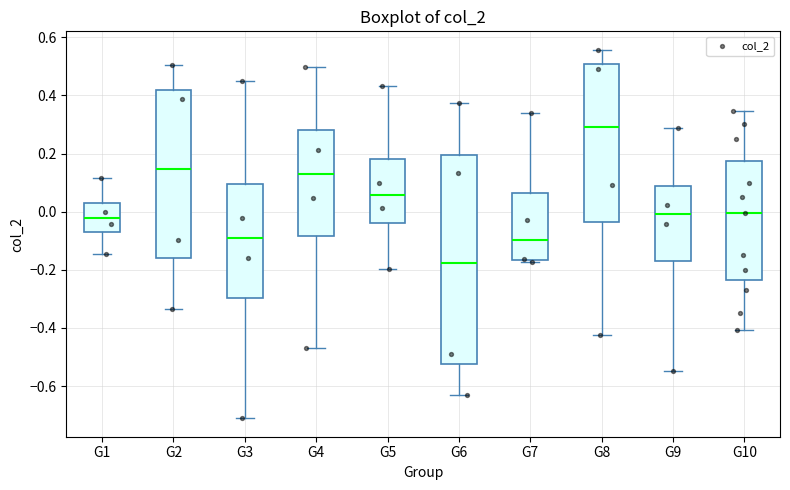

Which box's median line is the lowest?

G6